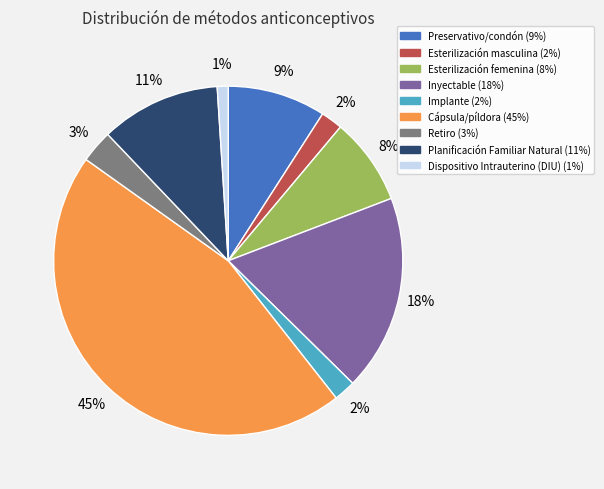

How many slices are in this pie chart?

9